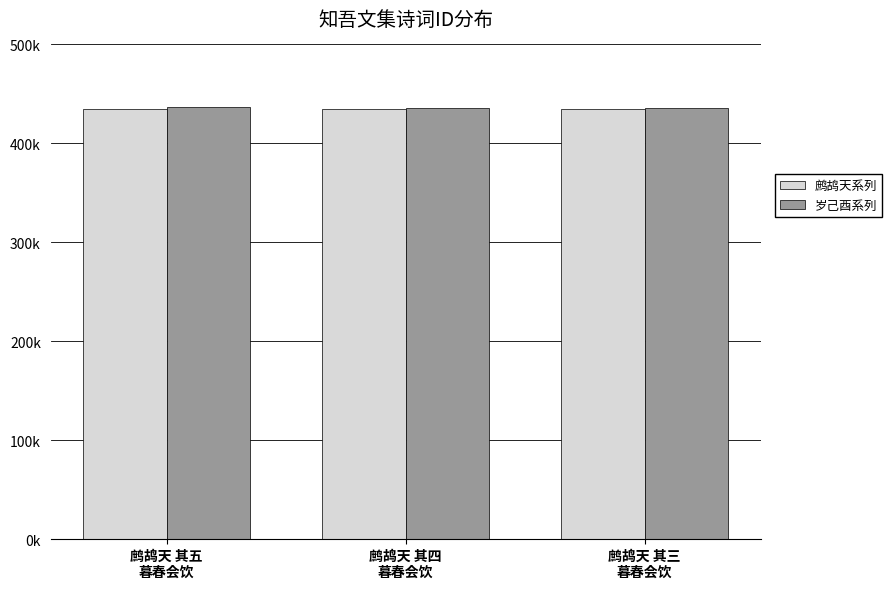

Does the chart contain any negative values?

No